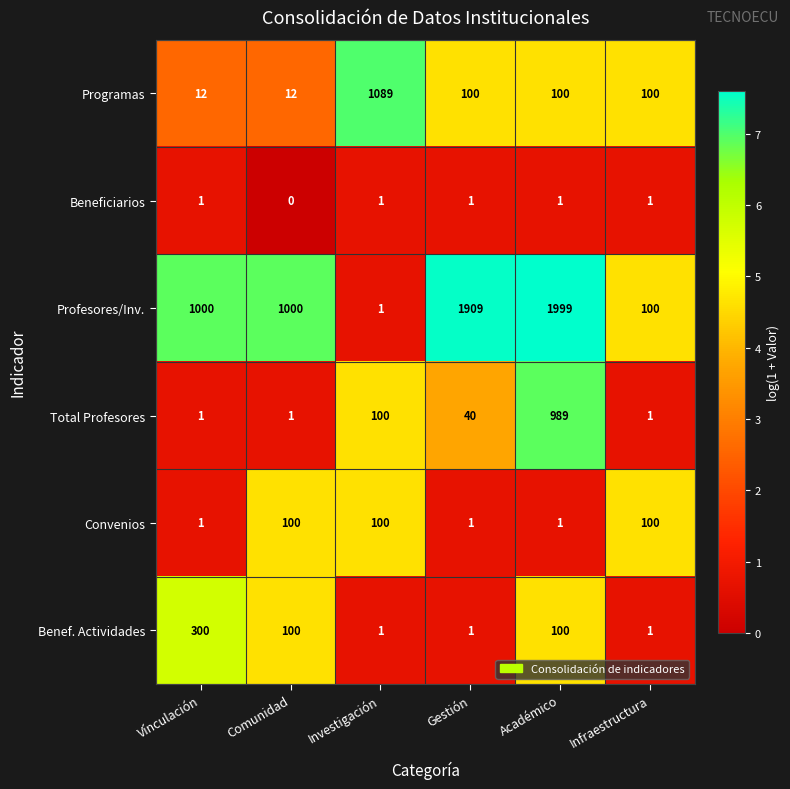

What value does the Convenios series have at Comunidad?

100